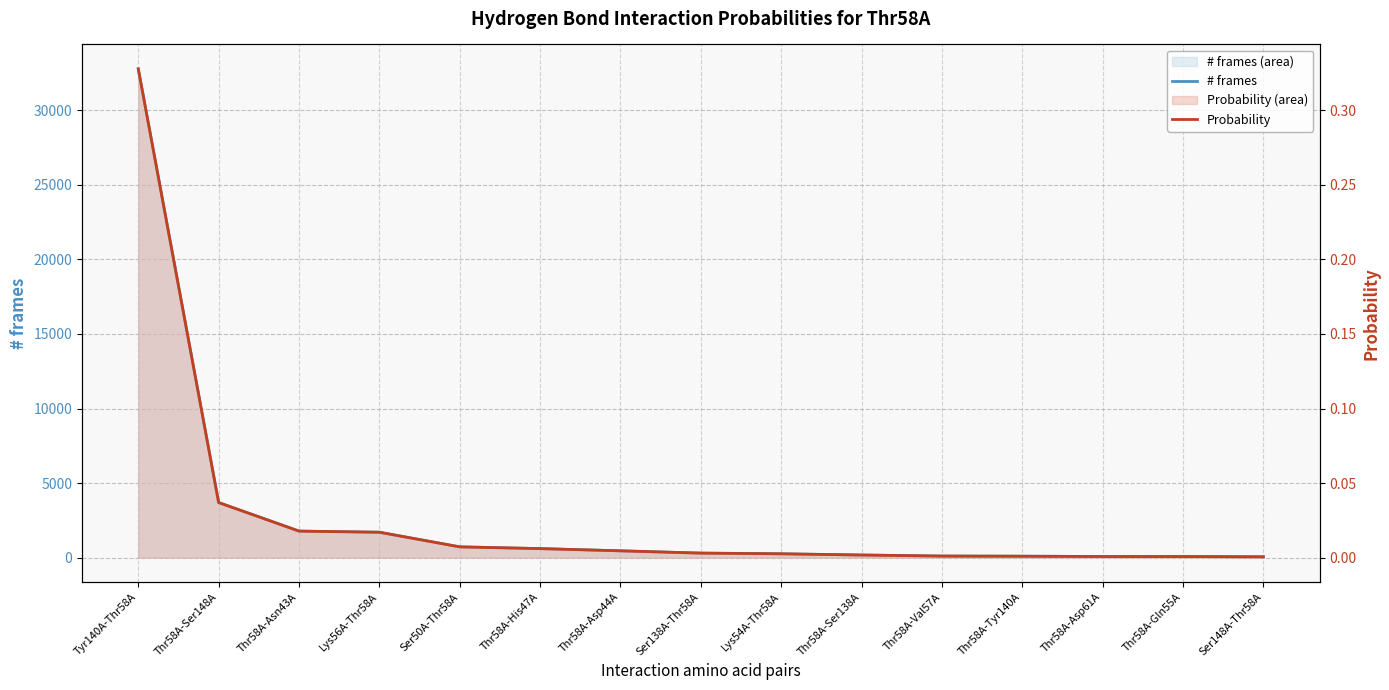

How many lines are shown in the chart?

2